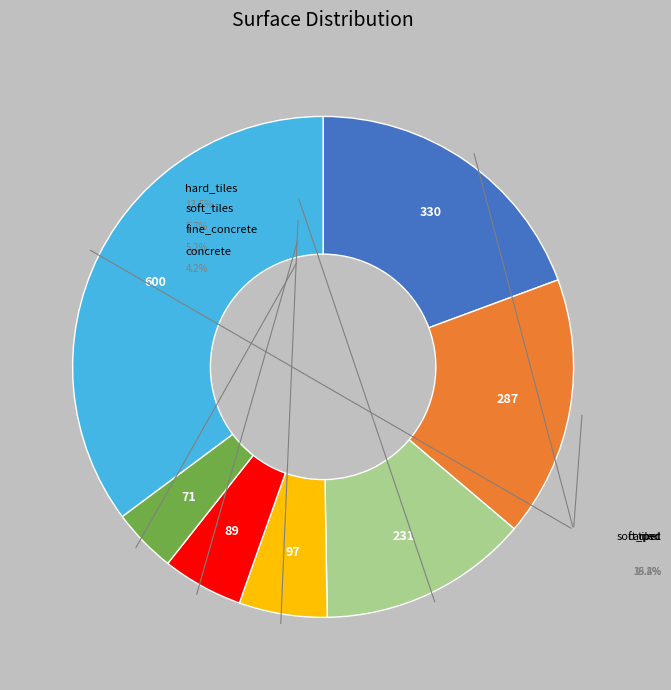

How many slices are in this pie chart?

7